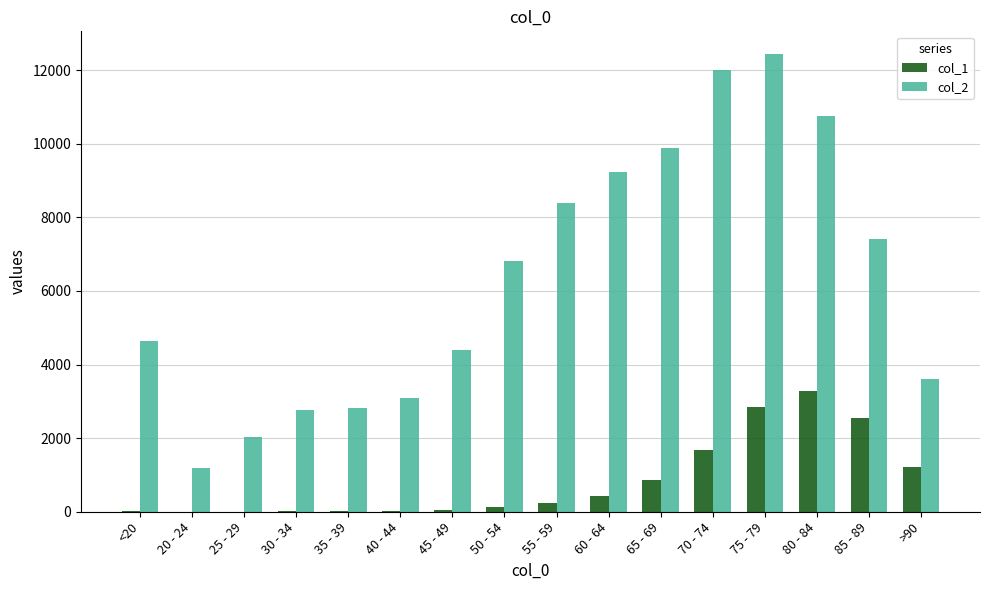

Which series has the widest spread of values?

col_2